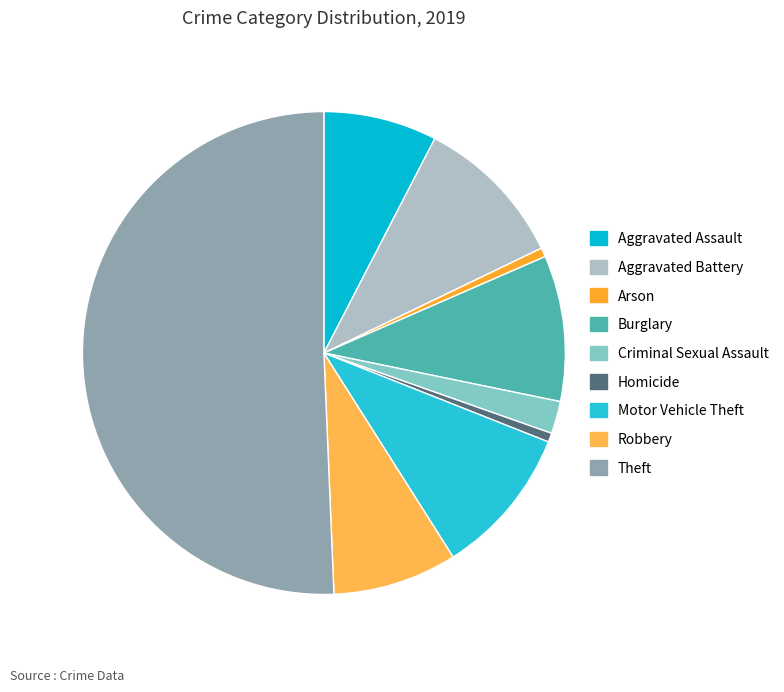

Rank the categories by value from highest to lowest.

Theft, Aggravated Battery, Motor Vehicle Theft, Burglary, Robbery, Aggravated Assault, Criminal Sexual Assault, Arson, Homicide